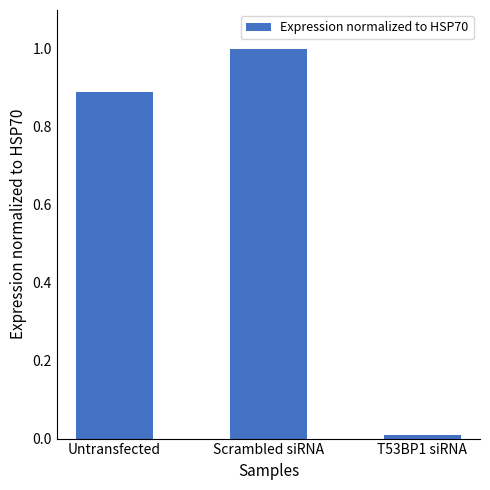

What is the greatest value displayed?

1.0